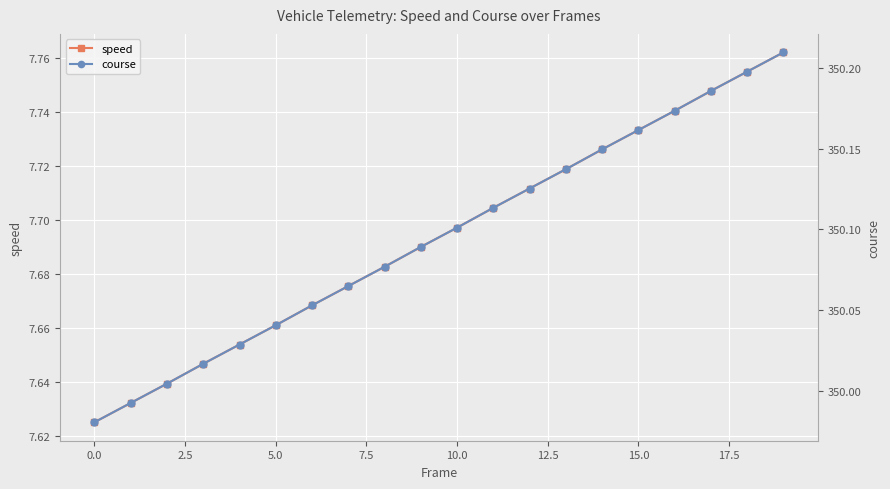

True or false: speed has more than 2 points higher than both neighbors.

False